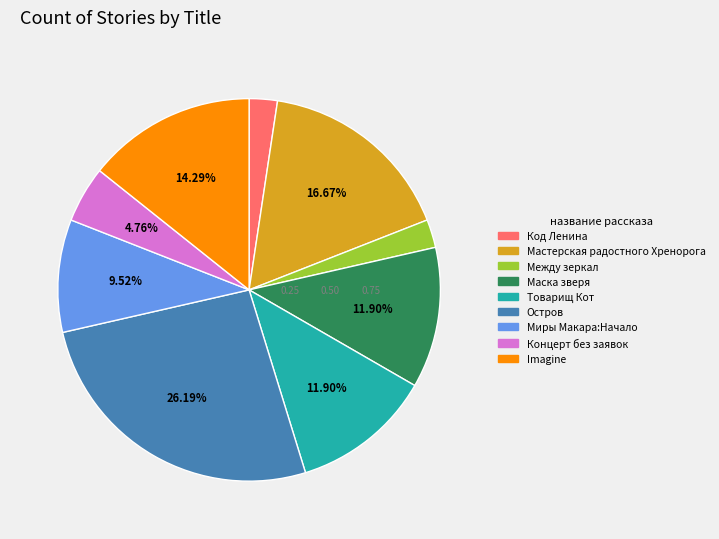

To the nearest percent, what is the average slice percentage?

11%